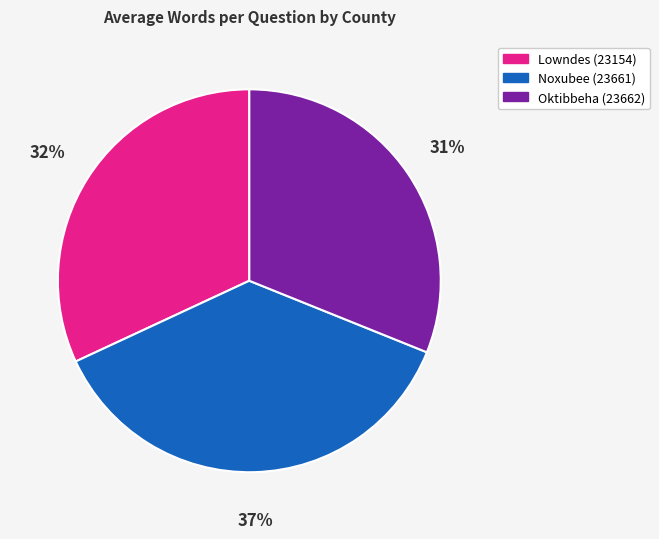

What is the ratio of the value at Oktibbeha (23662) to the value at Noxubee (23661)?

0.8